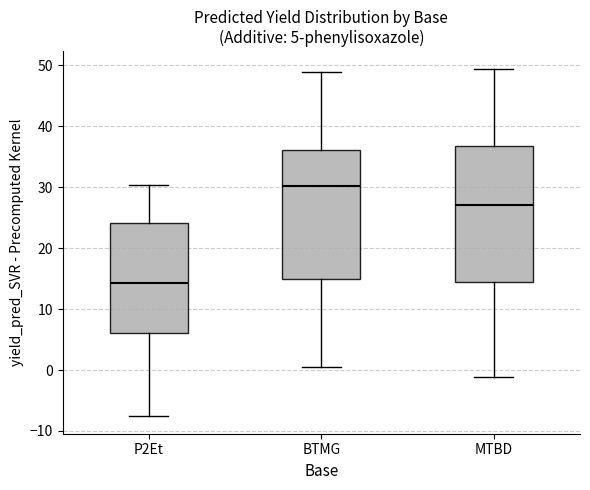

Comparing the boxes themselves (not the whiskers), which one is the tallest?

MTBD